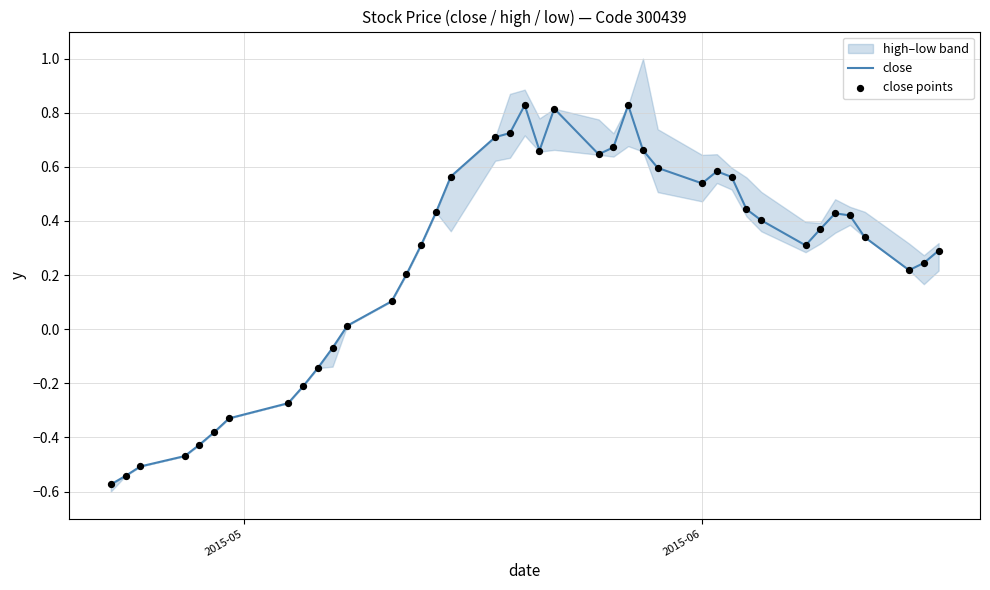

At how many categories does at least one series exceed 0?

29